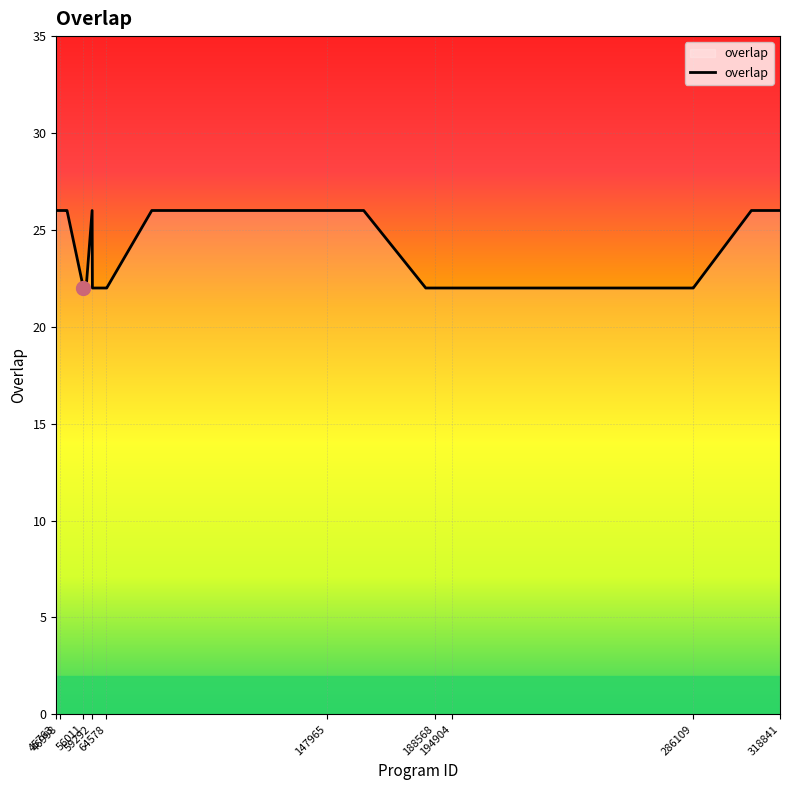

Reading left to right, transcribe all the data shown in this chart.

26	26	26	26	26	22	22	22	26	22	22	22	26	26	26	22	22	22	22	22	22	22	26	26	26